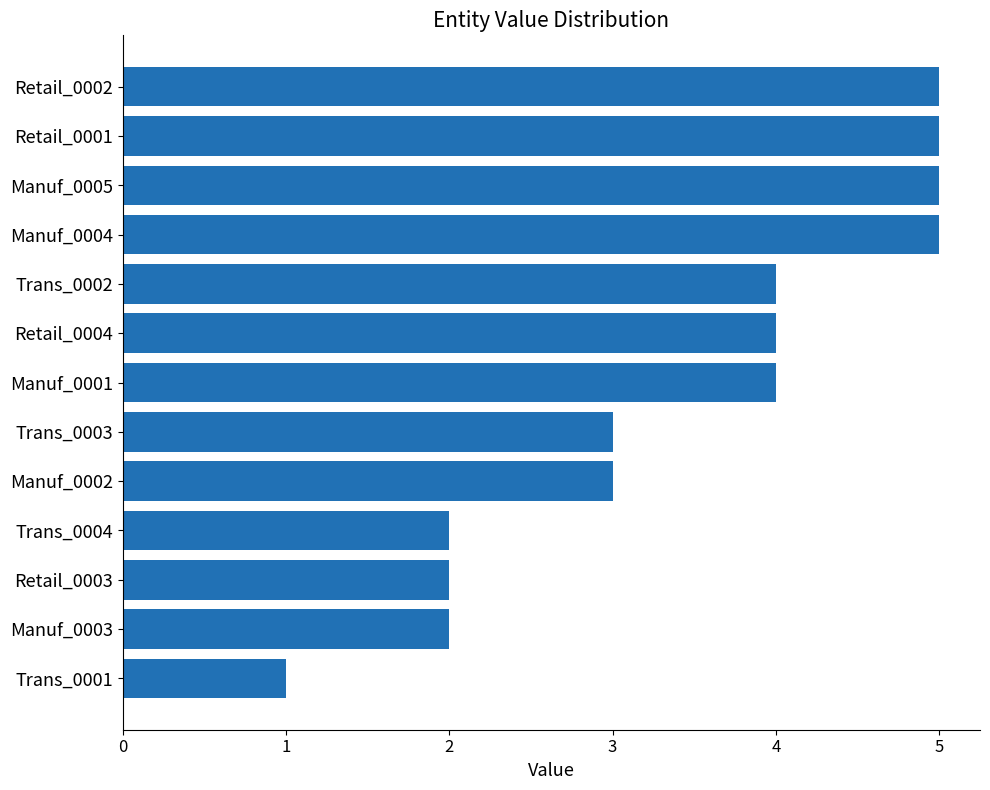

What is the sum of all values?

45